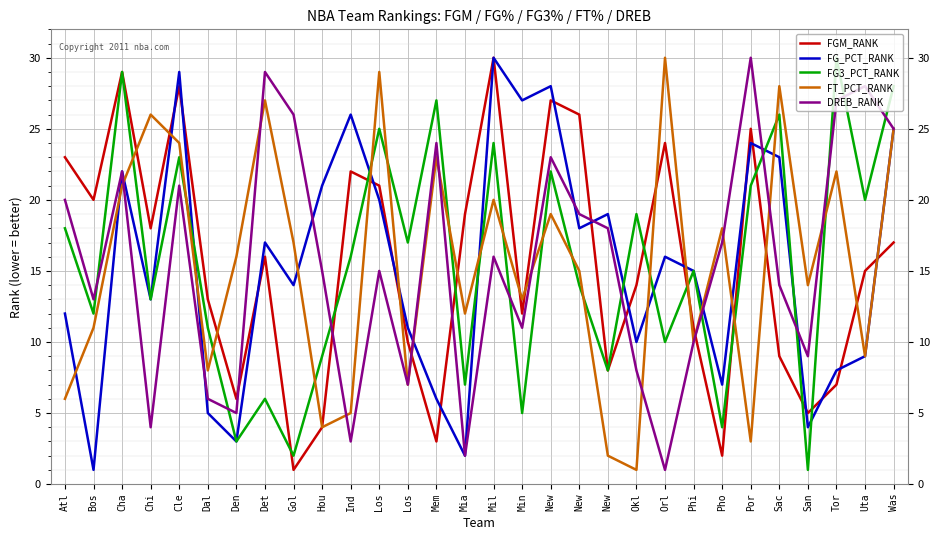

List the series in order of their peak value, lowest first.

FGM_RANK, FG_PCT_RANK, FG3_PCT_RANK, FT_PCT_RANK, DREB_RANK